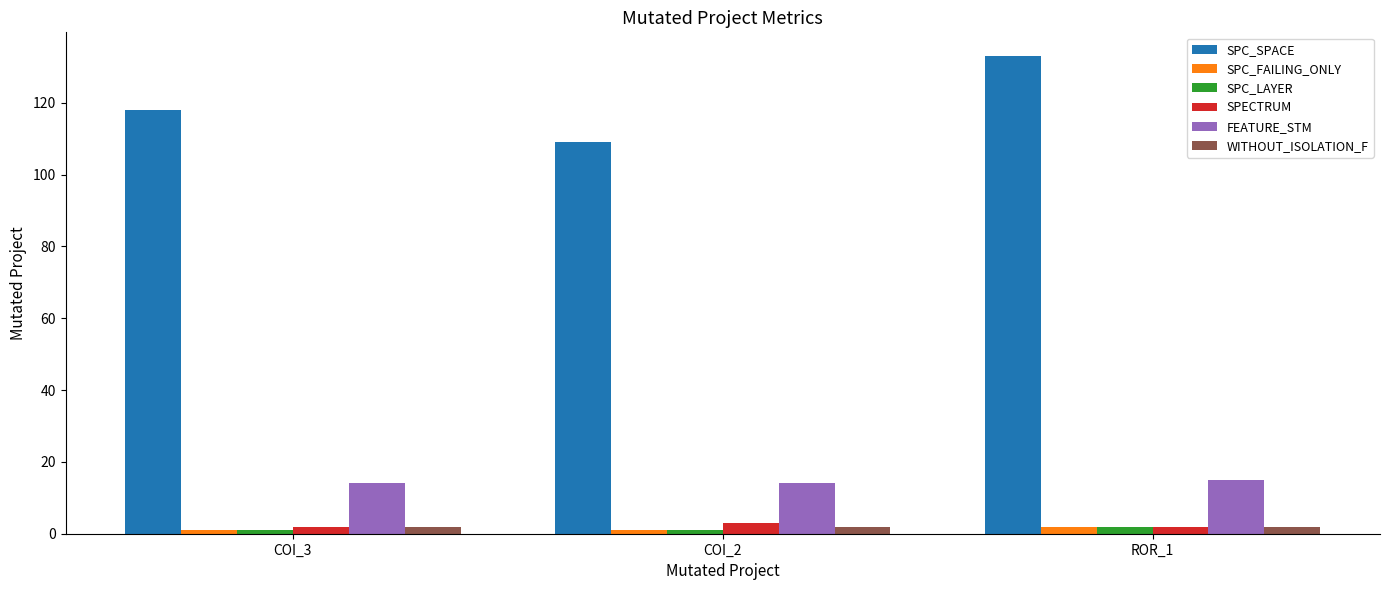

What is the spread (max minus min) of values at COI_2?

108